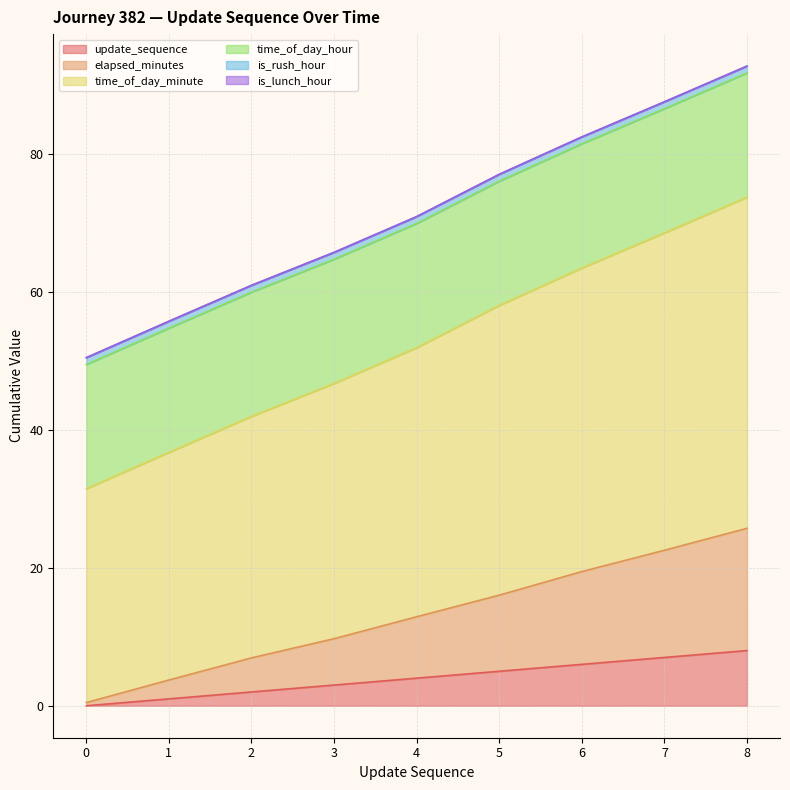

The value of time_of_day_minute at 3 is 46.7. True or false?

True